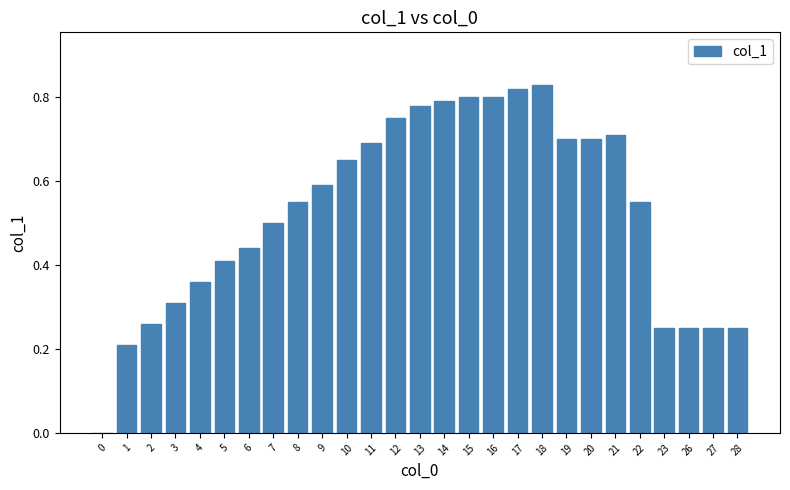

What is the change in value from 0 to 7?

+0.5